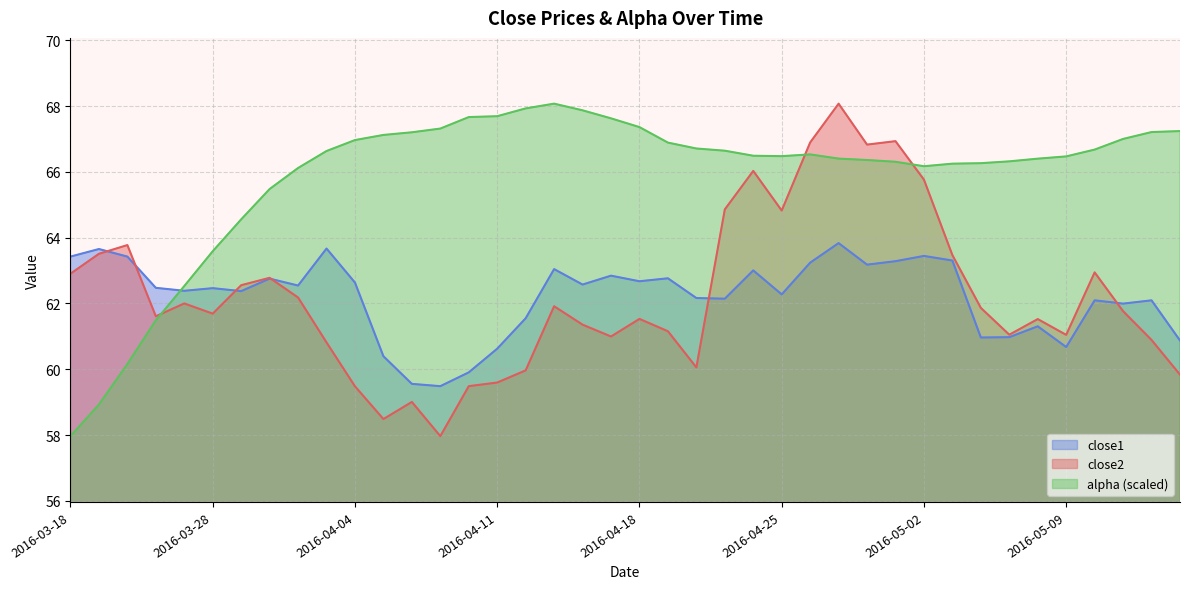

Does the chart display data point markers on the line(s)?

No